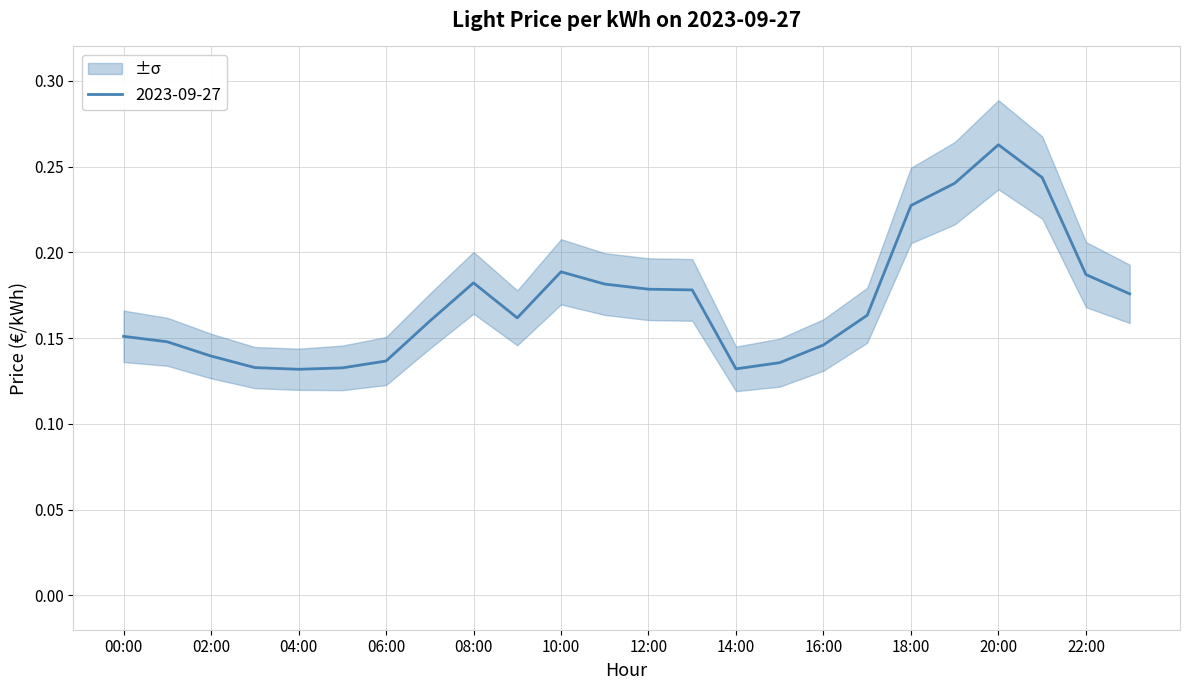

Is it true that the value at 04:00 is 0.1?

True